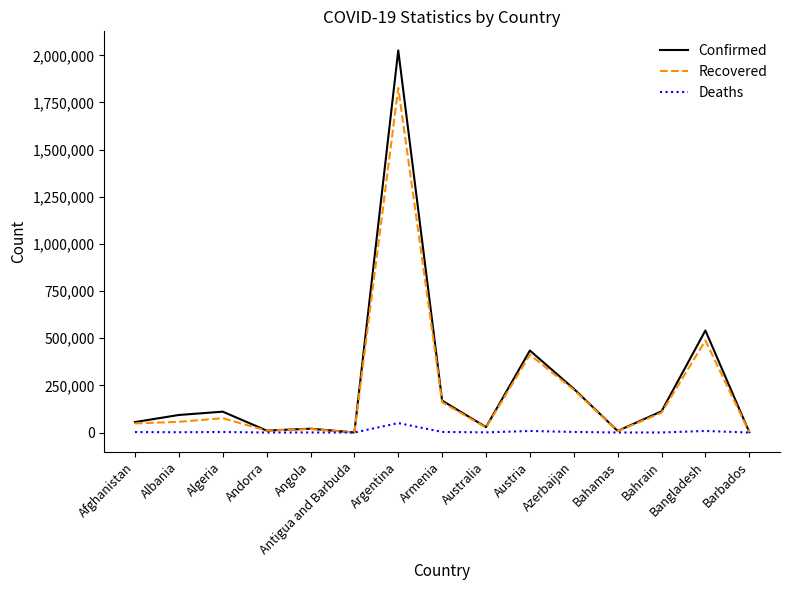

What is the maximum value shown in the chart?

2025798